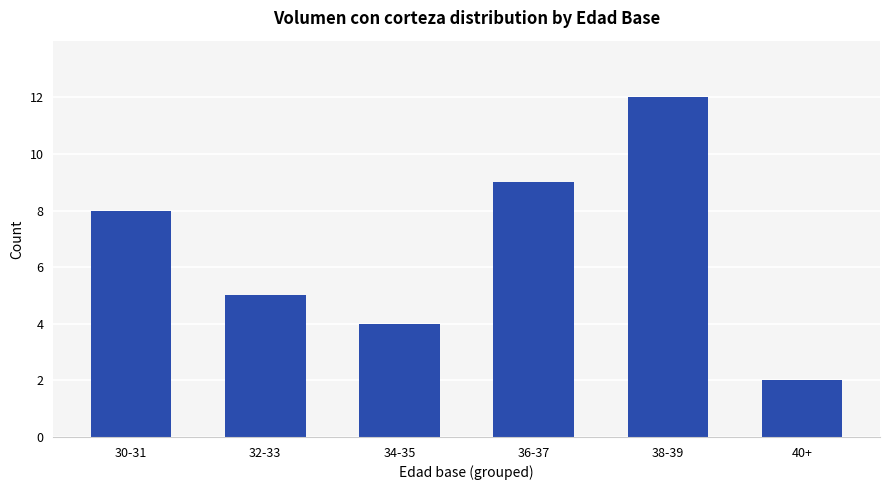

What is the label of the 3rd bar from the right?

36-37